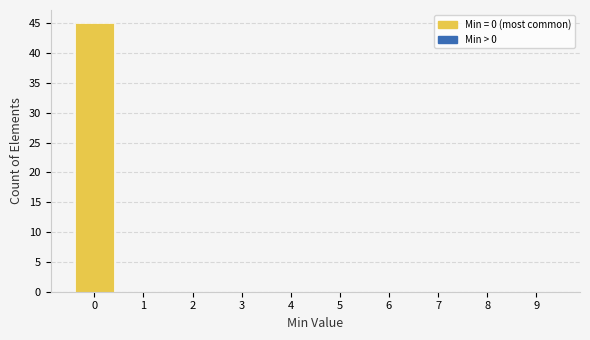

Over which range of the x-axis is the bar tallest?

-0.5 to 0.5